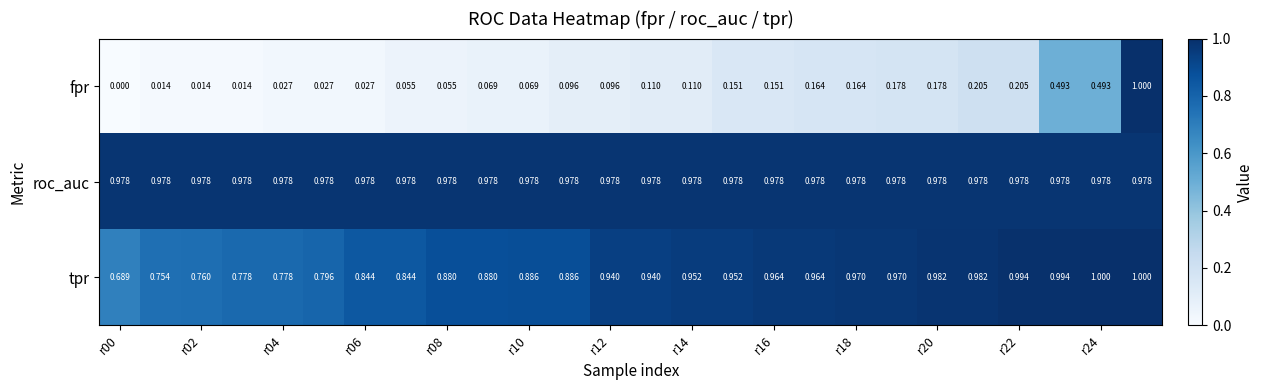

Which series has the largest range (max minus min)?

fpr